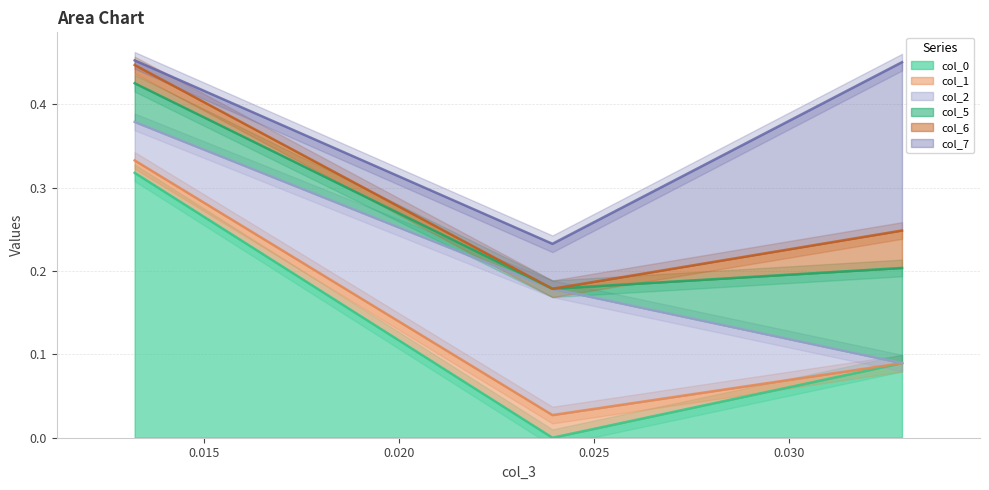

Where is col_0 nearest to the value 0?

Row 1